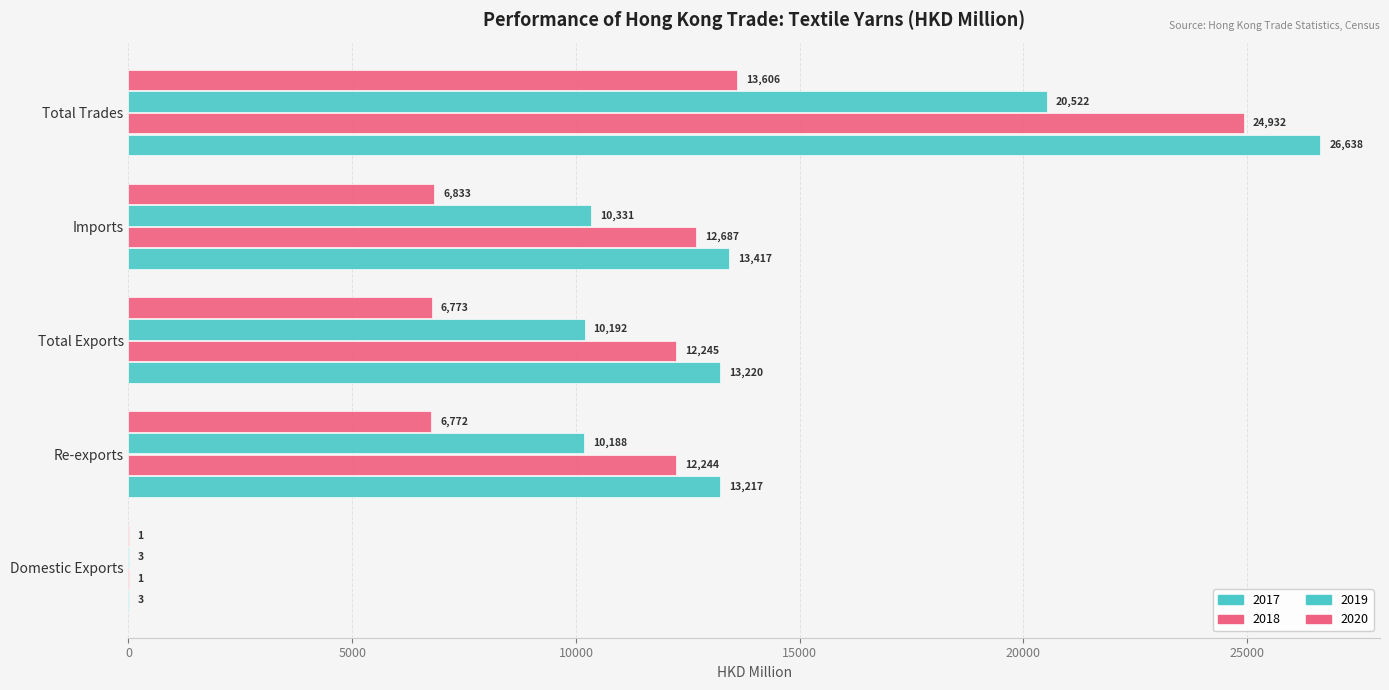

How many data points in 2018 are above 12245?

3